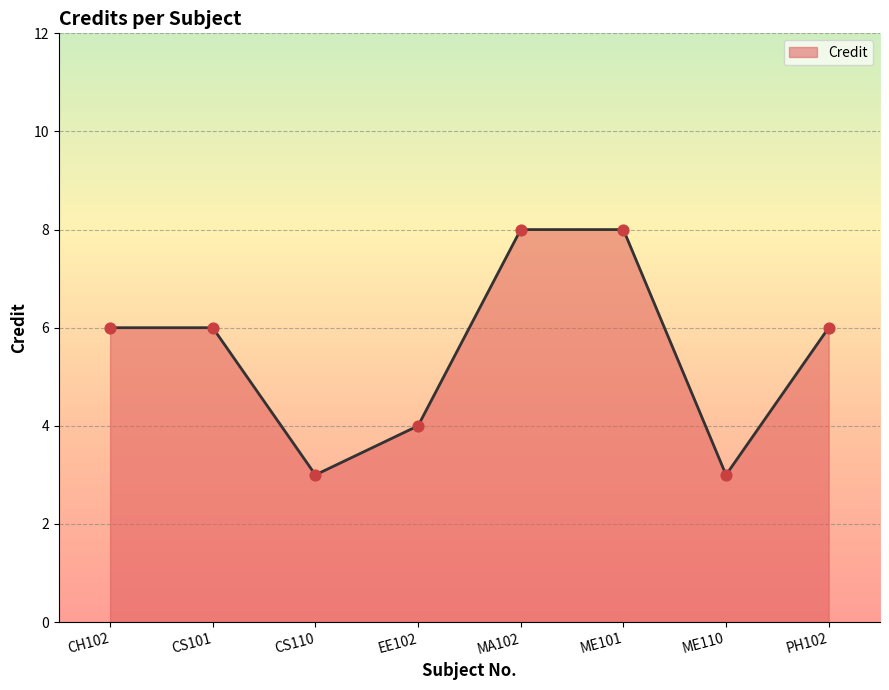

Between EE102 and CH102, which is larger?

CH102